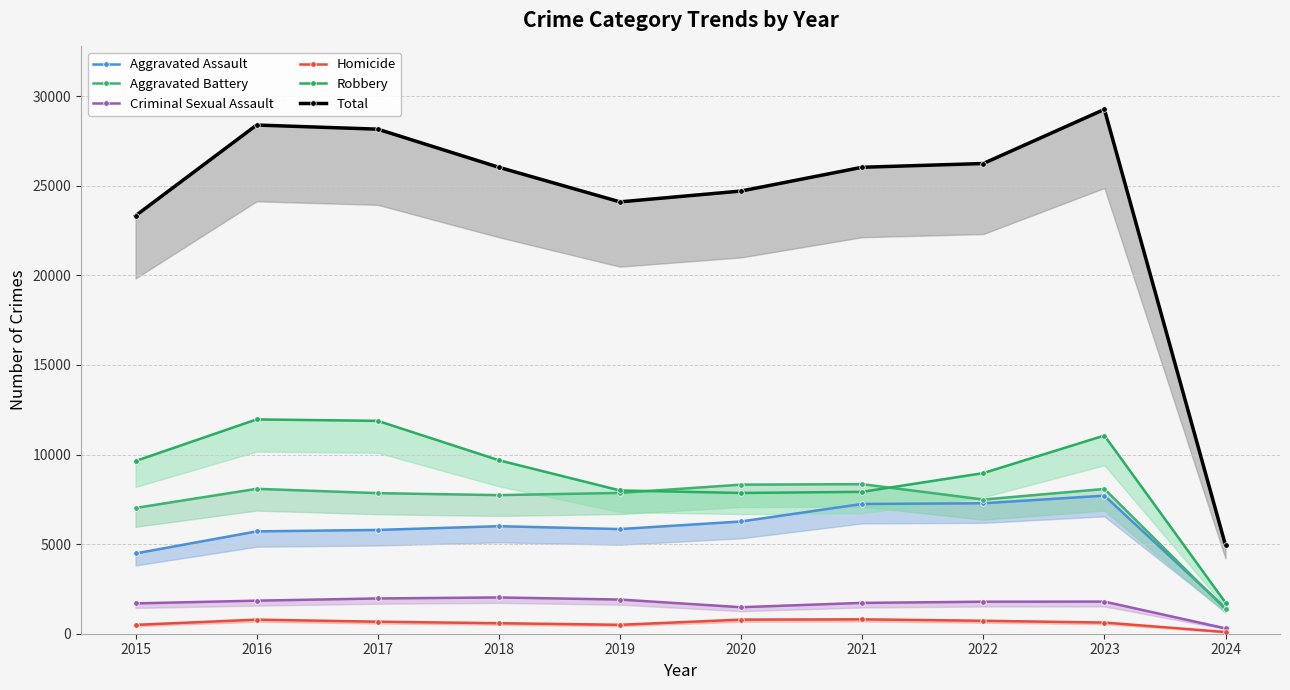

In Aggravated Battery, how many points are lower than both neighbors (excluding endpoints)?

2